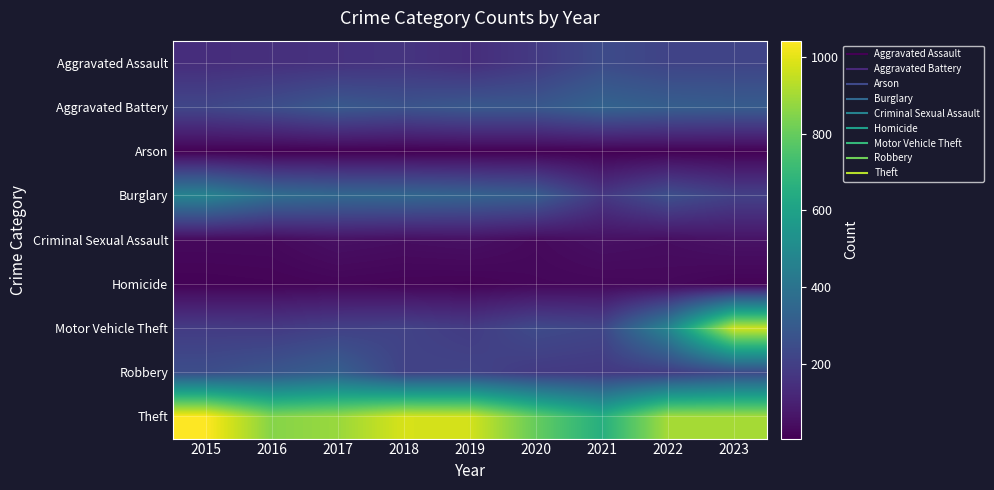

Reading right to left, list all the values displayed in this chart.

Aggravated Assault: 2023=216	2022=215	2021=241	2020=180	2019=140	2018=163	2017=154	2016=147	2015=140
Aggravated Battery: 2023=305	2022=314	2021=334	2020=288	2019=290	2018=272	2017=293	2016=251	2015=224
Arson: 2023=9	2022=9	2021=7	2020=8	2019=7	2018=5	2017=6	2016=5	2015=8
Burglary: 2023=204	2022=257	2021=173	2020=310	2019=332	2018=349	2017=353	2016=376	2015=470
Criminal Sexual Assault: 2023=56	2022=42	2021=49	2020=31	2019=49	2018=43	2017=50	2016=31	2015=30
Homicide: 2023=16	2022=28	2021=26	2020=24	2019=15	2018=17	2017=21	2016=16	2015=13
Motor Vehicle Theft: 2023=967	2022=473	2021=221	2020=237	2019=188	2018=210	2017=204	2016=182	2015=187
Robbery: 2023=236	2022=189	2021=176	2020=183	2019=214	2018=211	2017=318	2016=280	2015=251
Theft: 2023=903	2022=901	2021=656	2020=799	2019=973	2018=978	2017=884	2016=853	2015=1042